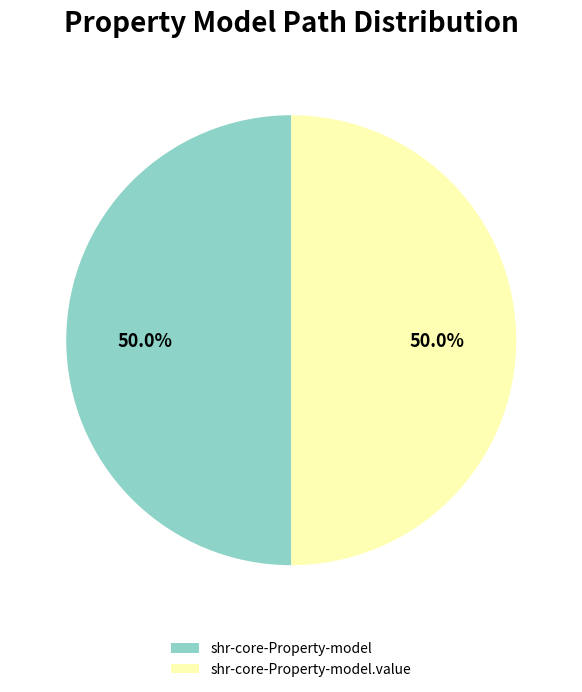

Count the number of slices in the pie.

2